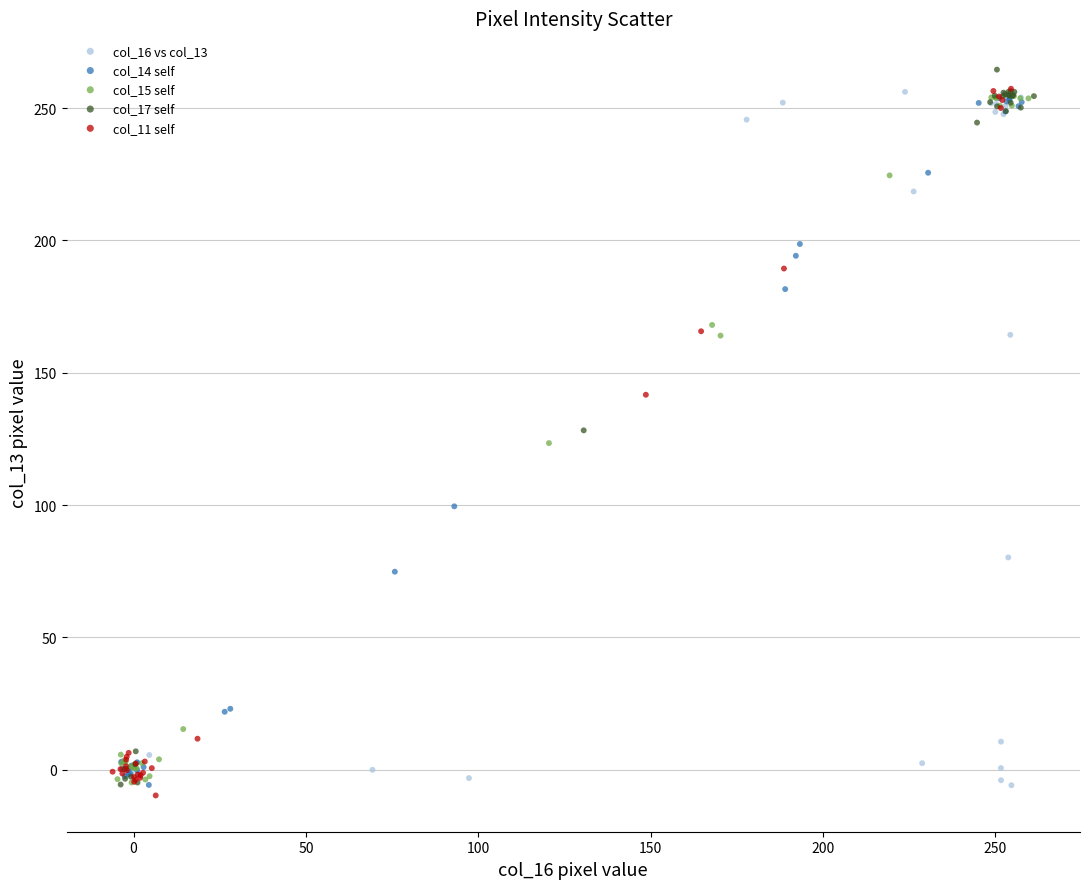

What are all the series names shown in the legend?

col_16 vs col_13, col_14 self, col_15 self, col_17 self, col_11 self